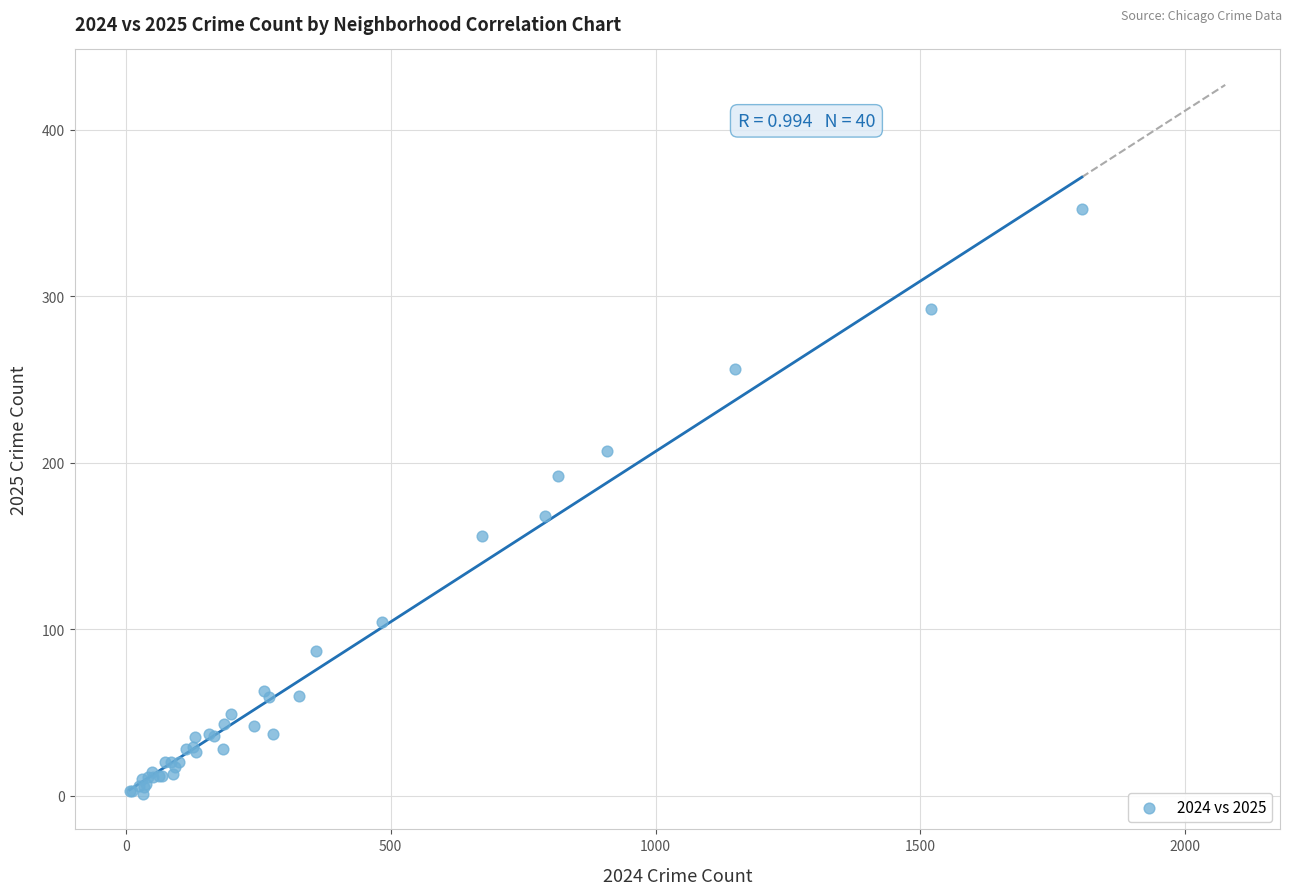

What Y value in the scatter plot is closest to 176?

168